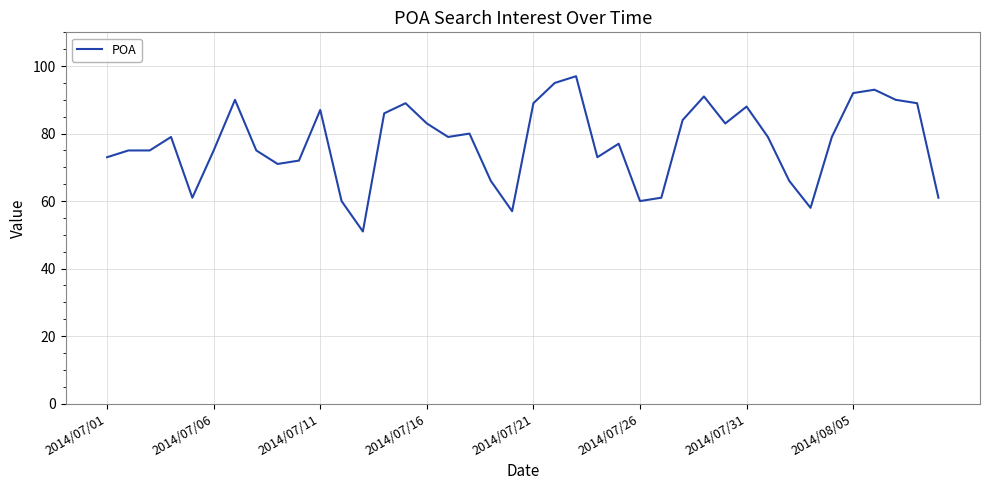

What is the difference between the maximum and minimum values?

46